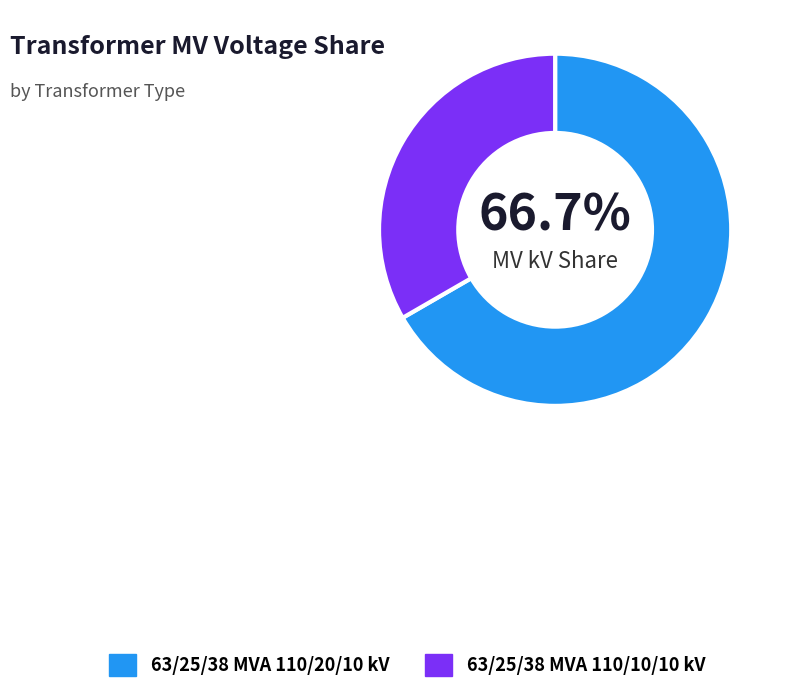

To the nearest percent, what is the difference between the 63/25/38 MVA 110/10/10 kV and 63/25/38 MVA 110/20/10 kV slice percentages?

33%